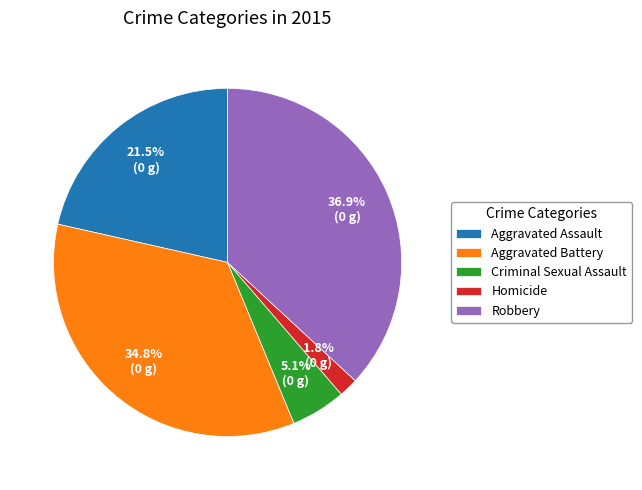

How many slices are in this pie chart?

5